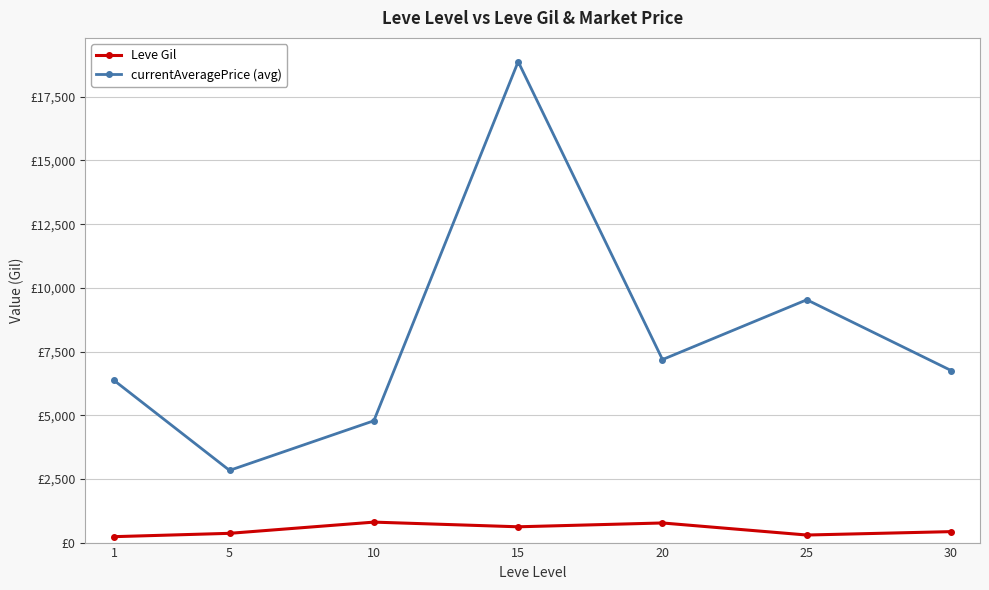

At how many categories does at least one series exceed 18511?

1